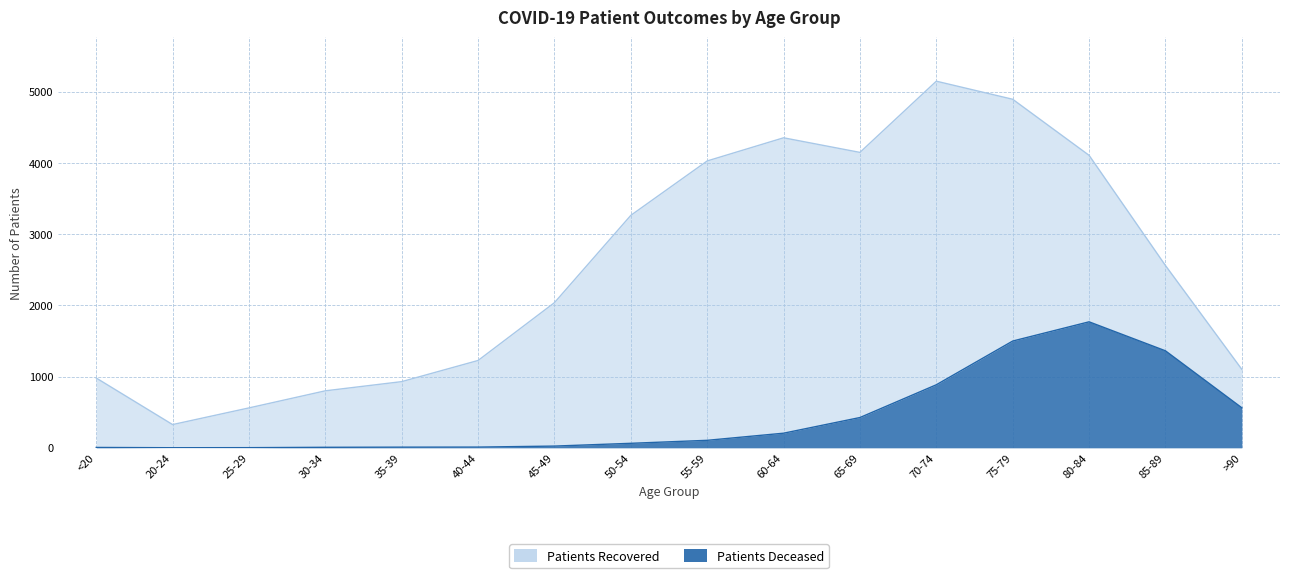

True or false: patients_deceased and patients_recovered intersect in this chart.

False